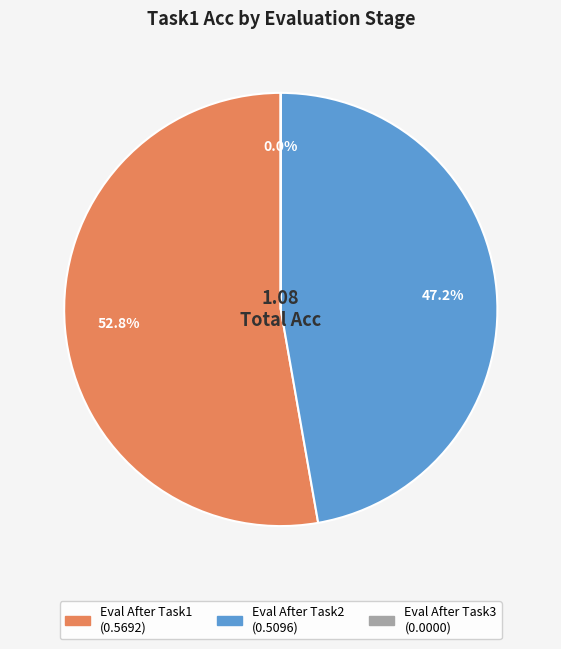

Do Eval After Task1 and Eval After Task2 together represent more than half of the pie?

Yes